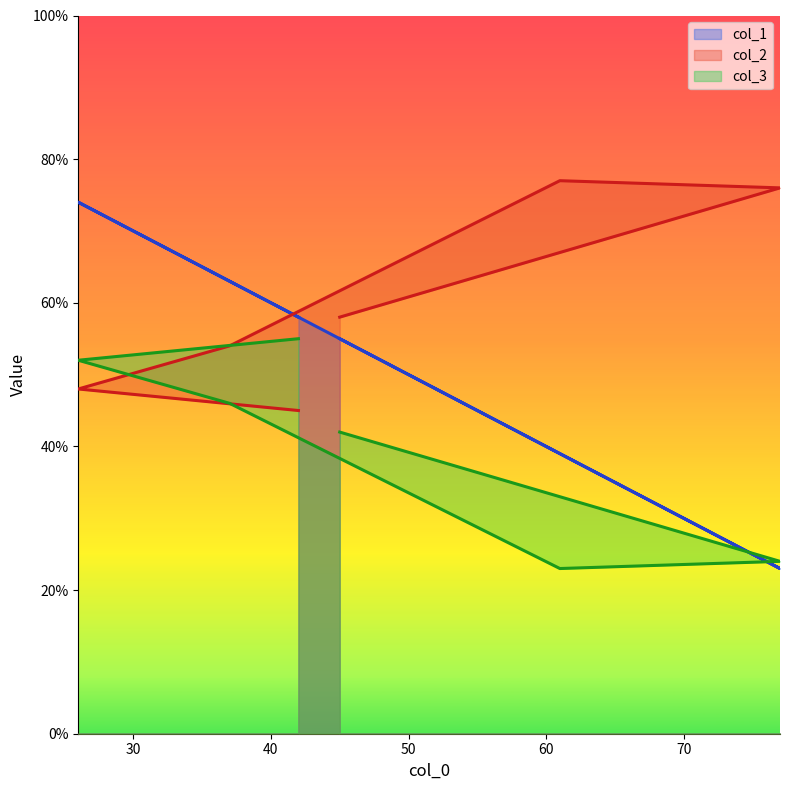

At which label is col_1 closest to 48?

45